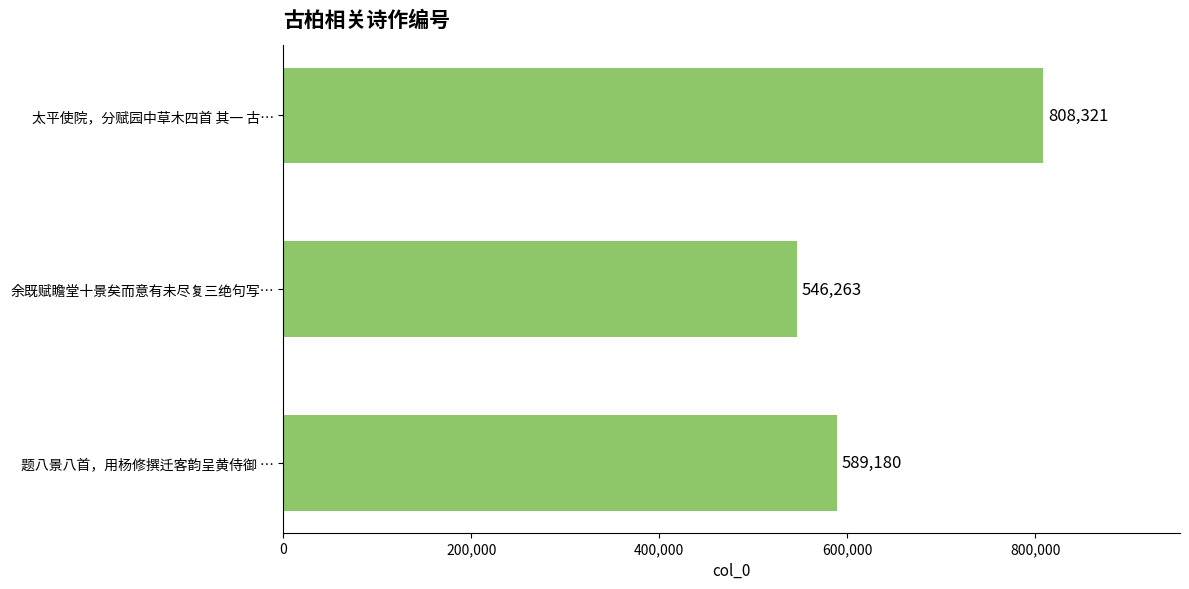

Are the bars horizontal?

Yes